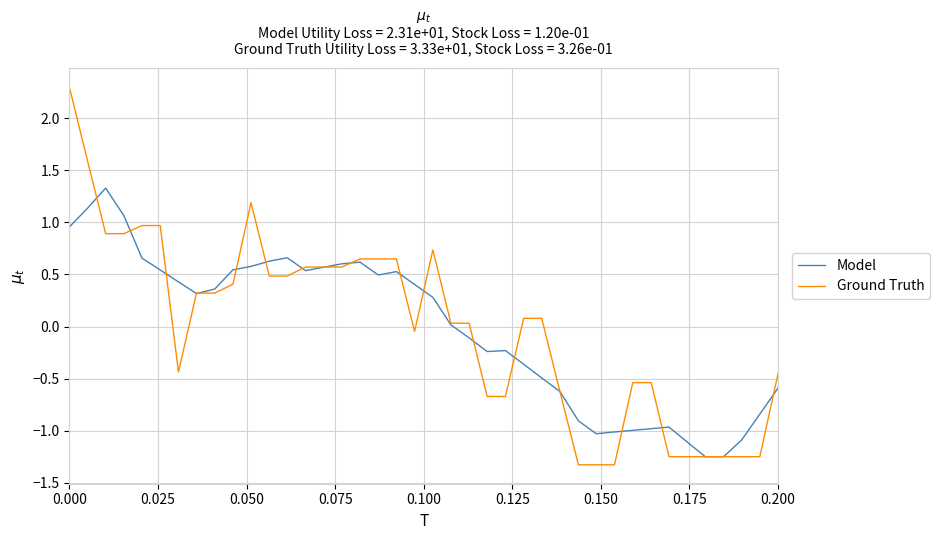

List the series in order of their peak value, lowest first.

Model, Ground Truth